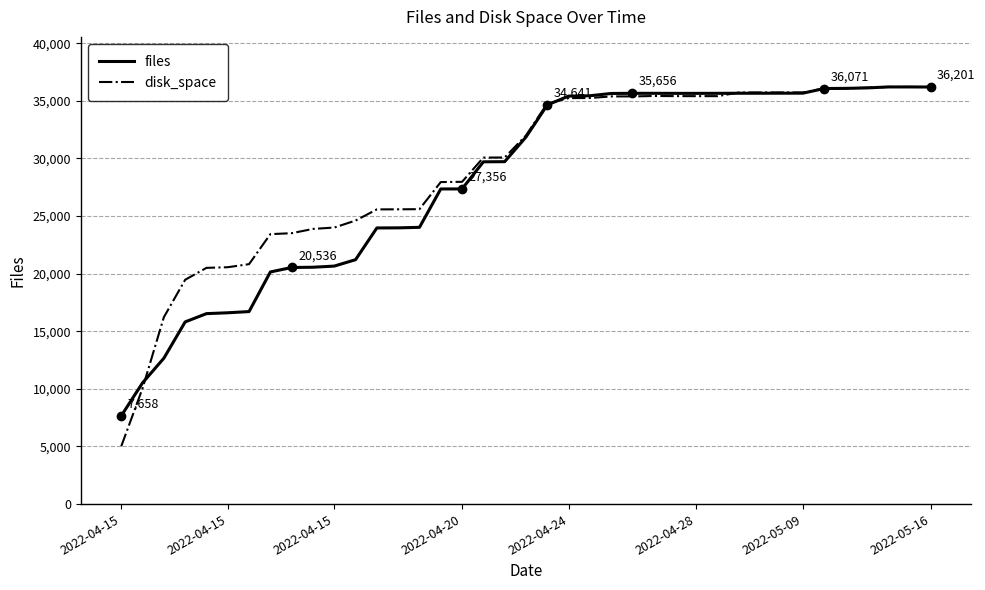

What is the lowest value of the files series?

7658.0